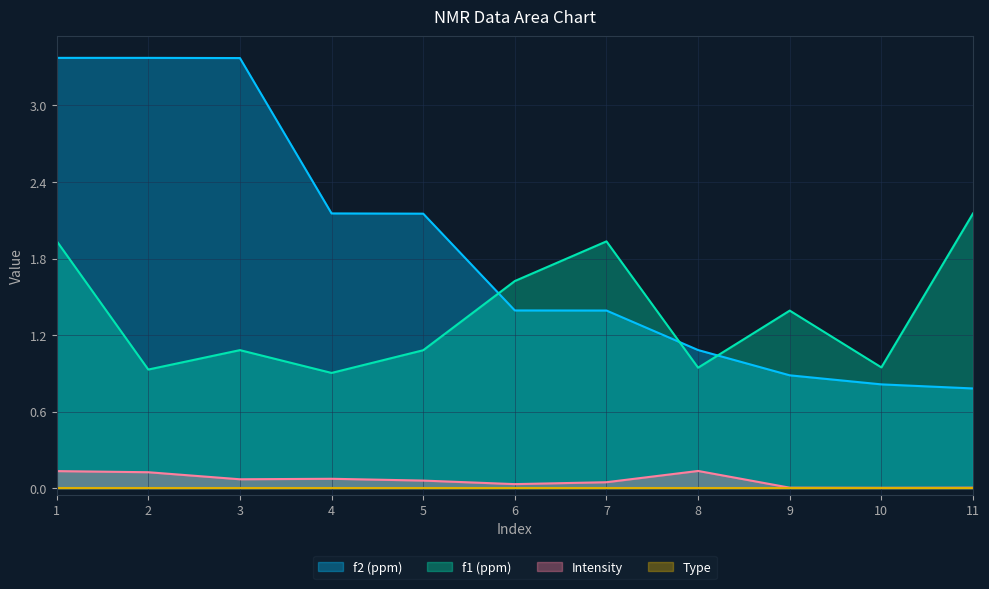

After their last crossing, which series has the higher values: f2 (ppm) or f1 (ppm)?

f1 (ppm)